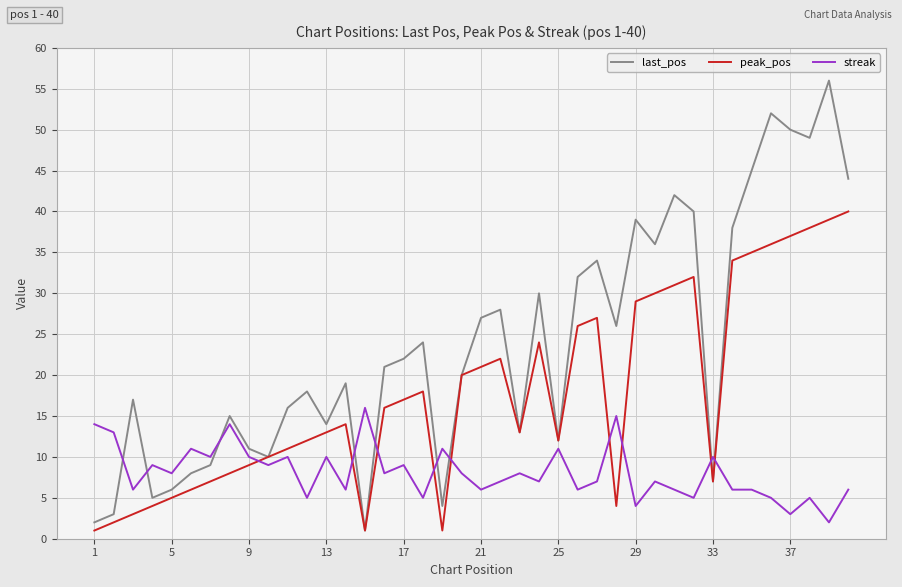

List the series in order of their overall mean, lowest first.

streak, peak_pos, last_pos